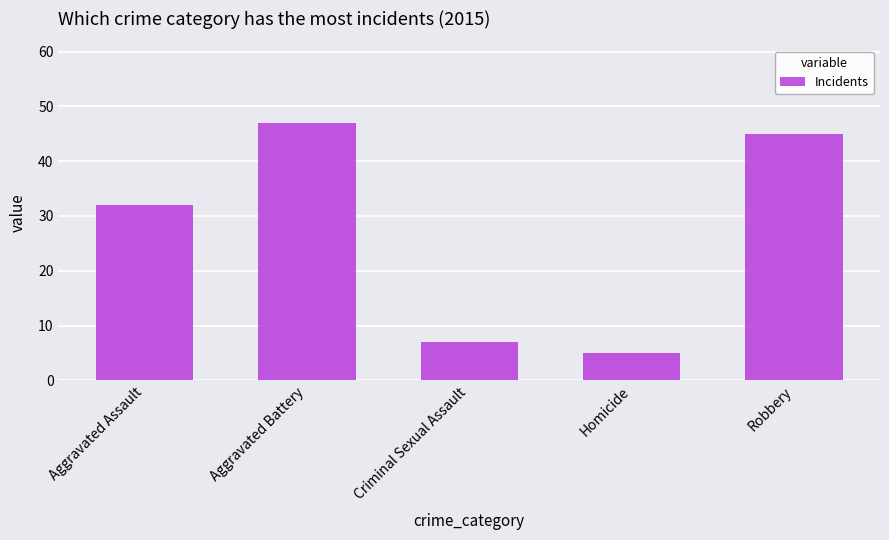

Which category has the highest value across all series?

Aggravated Battery